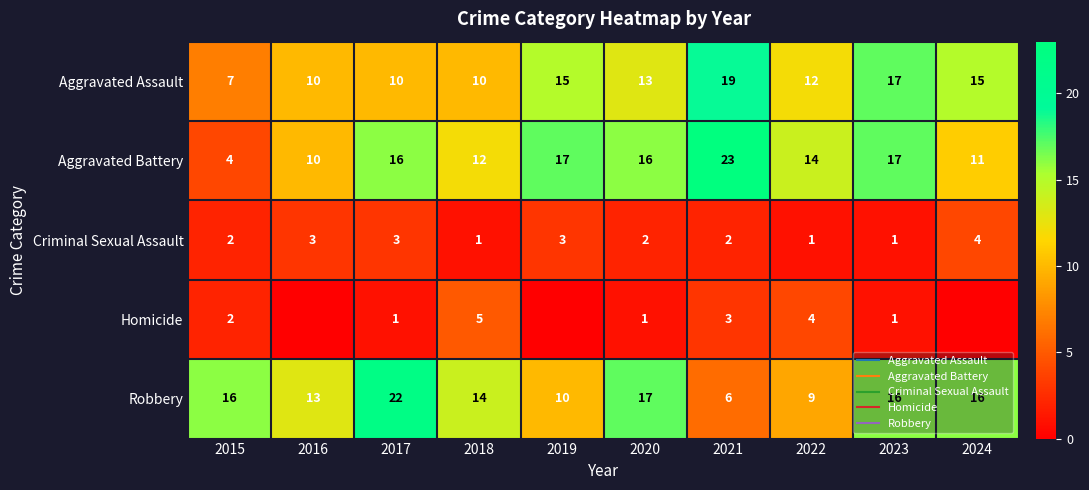

How many values in the Aggravated Battery series are below 16?

5